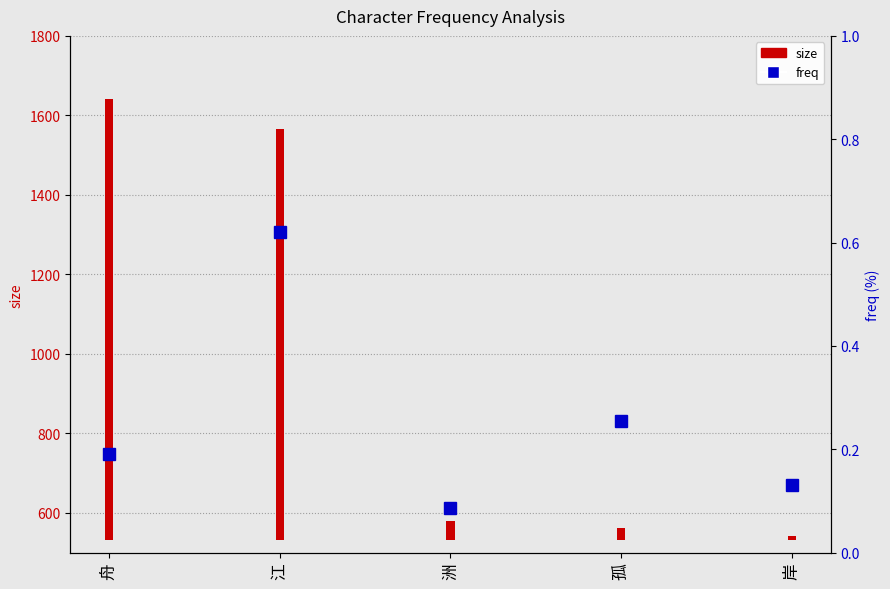

Reading left to right, transcribe all the data shown in this chart.

舟=0.2	江=0.6	洲=0.1	孤=0.3	岸=0.1